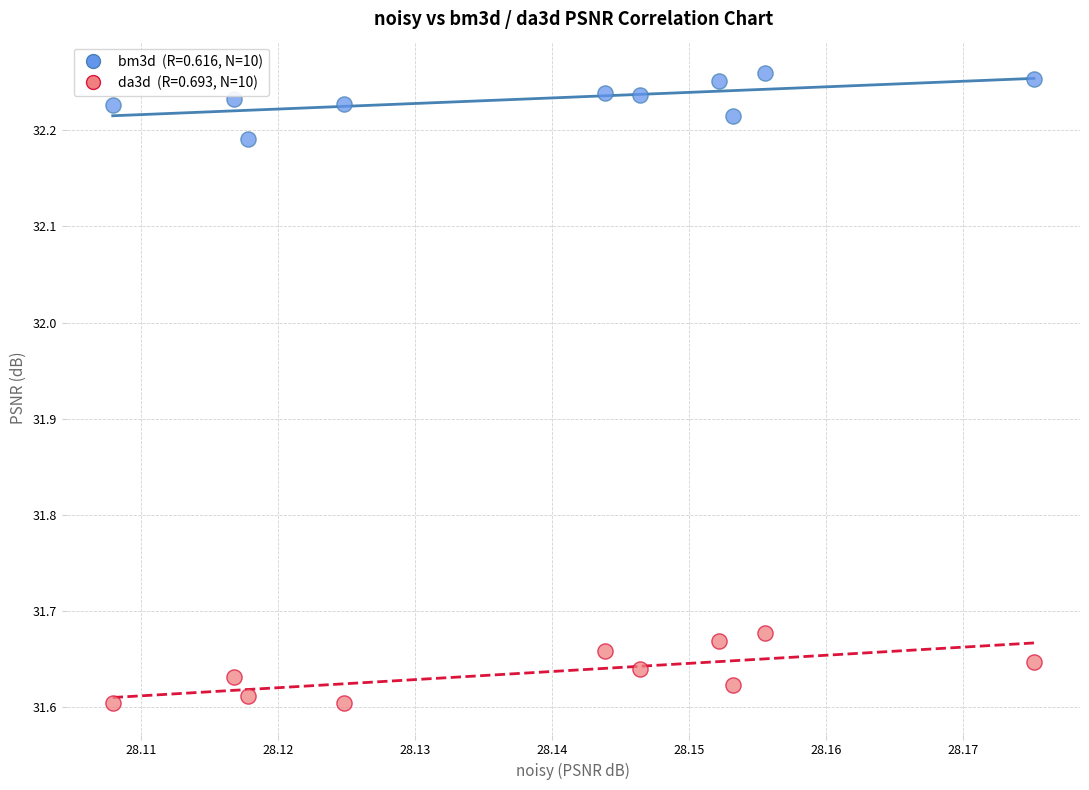

Across all data points, what is the range of Y values (max minus min)?

0.7